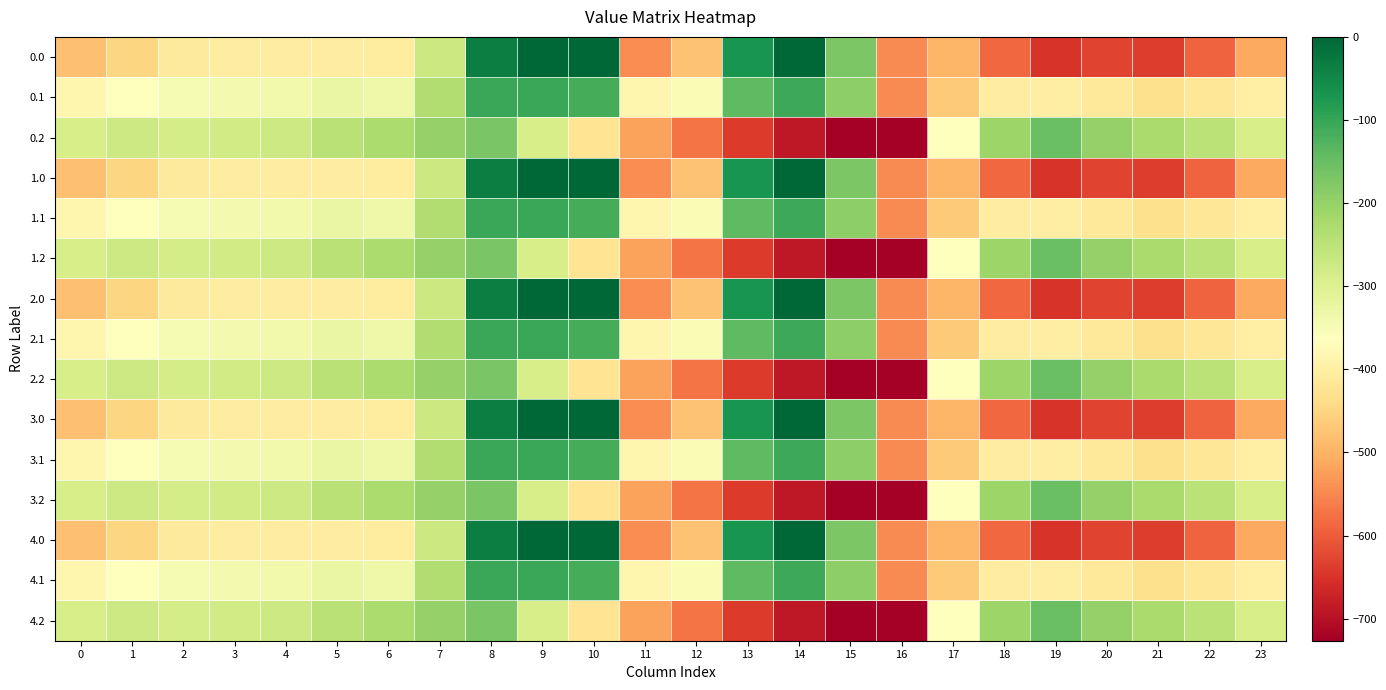

Rank the series at 9 from highest to lowest value.

0.0, 1.0, 2.0, 3.0, 4.0, 0.1, 1.1, 2.1, 3.1, 4.1, 0.2, 1.2, 2.2, 3.2, 4.2